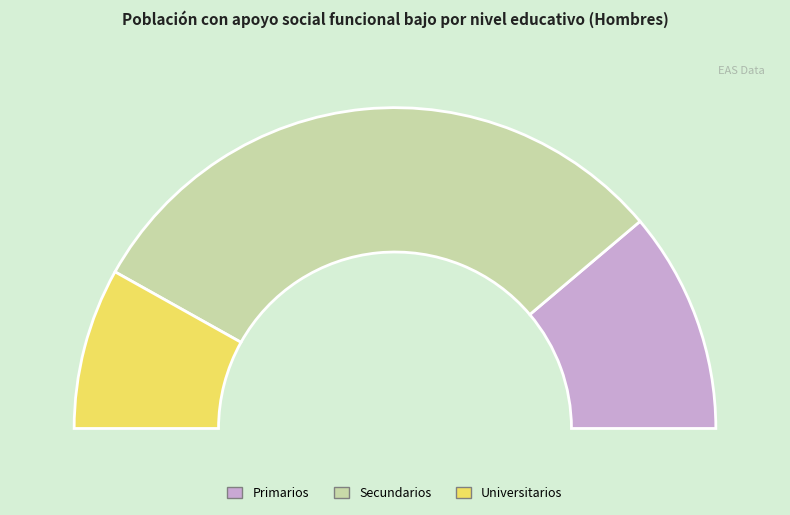

Rank the categories by value from lowest to highest.

Universitarios, Primarios, Secundarios